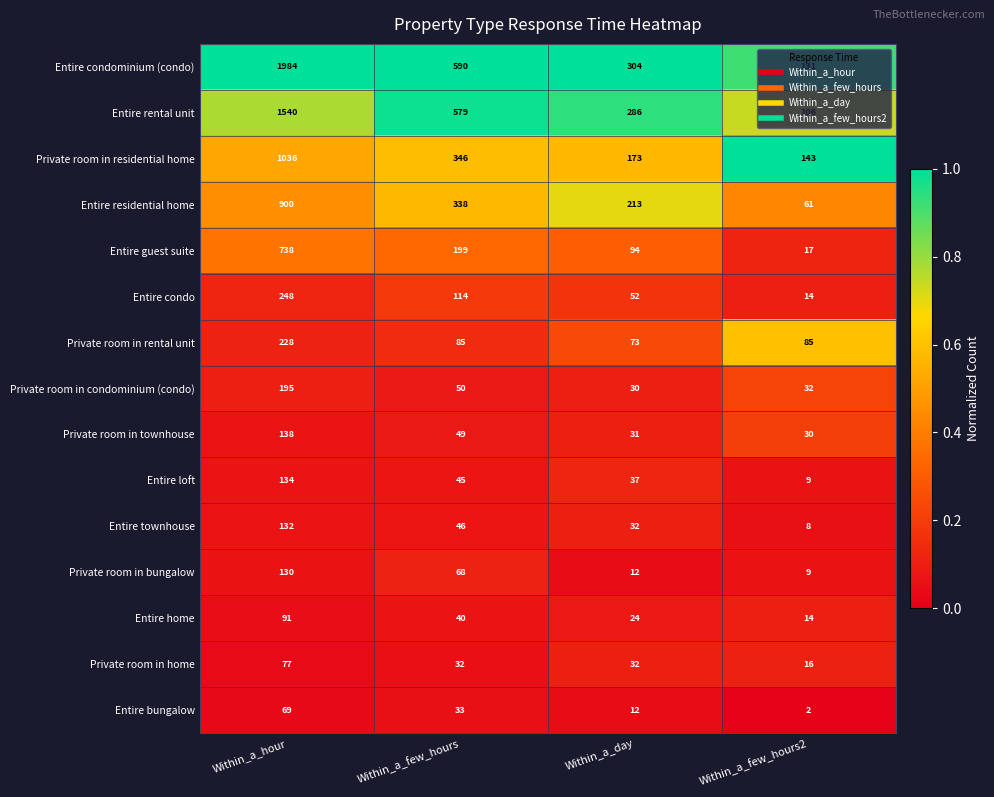

What is the sum of all Entire condominium (condo) values?

3009